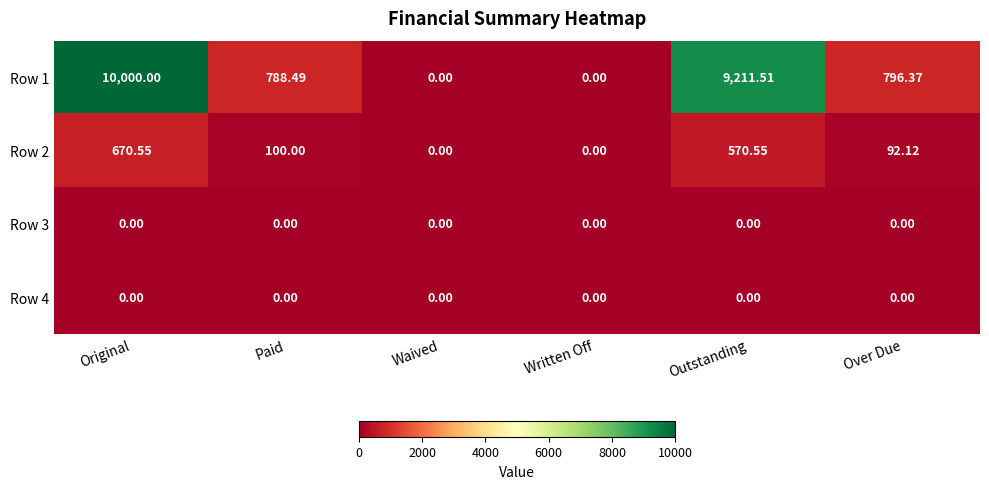

At which label does Row 1 reach its peak?

Original